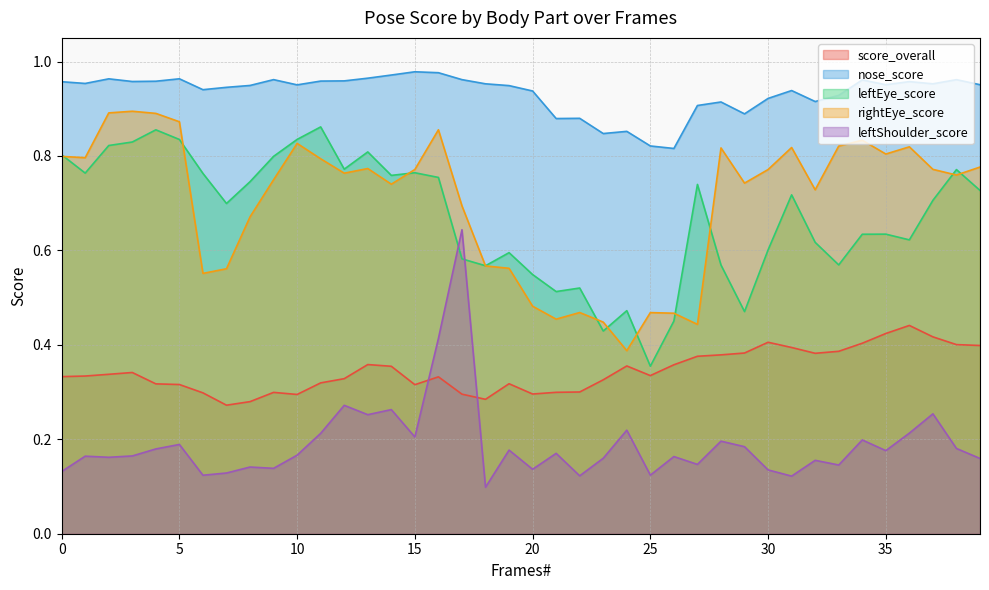

Rank the series by their maximum value, from highest to lowest.

nose_score, rightEye_score, leftEye_score, leftShoulder_score, score_overall